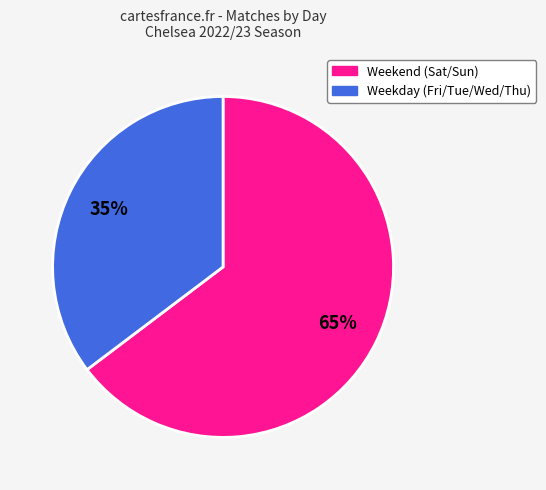

How many segments does this pie chart have?

2